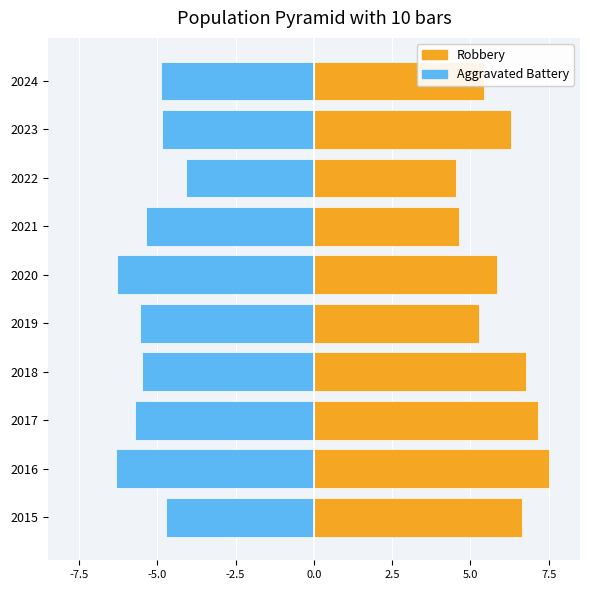

What is the sum of all Robbery values?

60.1